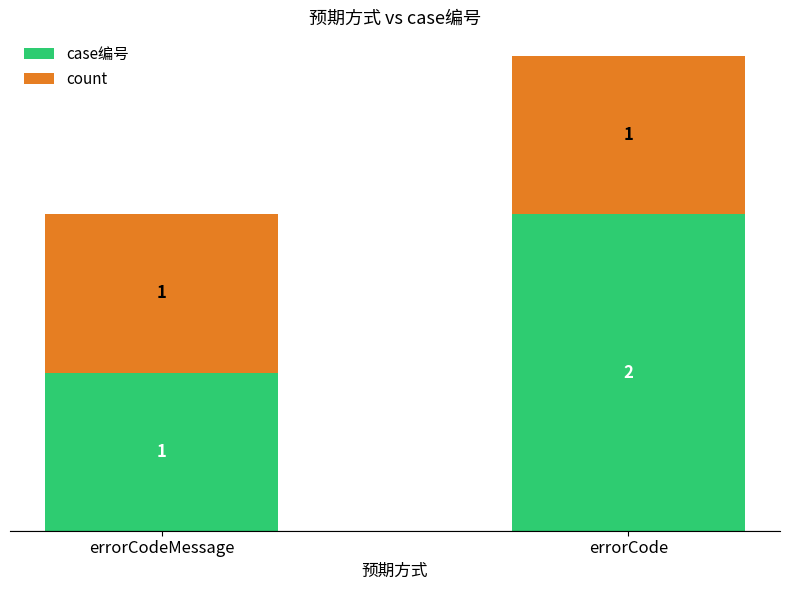

List the labels in order of case编号 value, largest first.

errorCode, errorCodeMessage